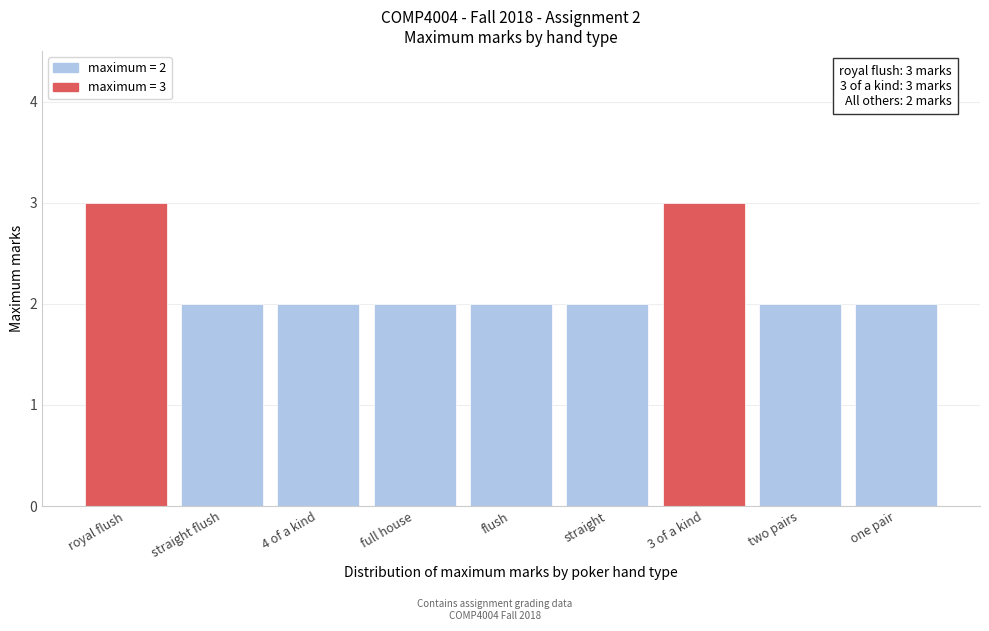

Reading left to right, list all the values displayed in this chart.

royal flush=3	straight flush=2	4 of a kind=2	full house=2	flush=2	straight=2	3 of a kind=3	two pairs=2	one pair=2